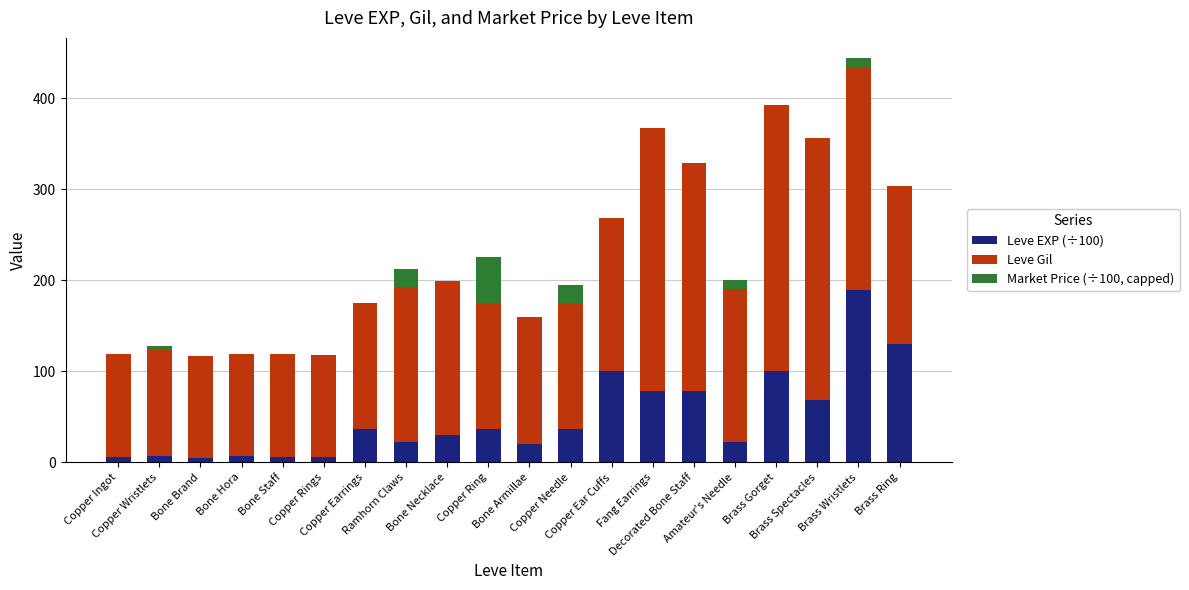

How many data points does each series have?

20